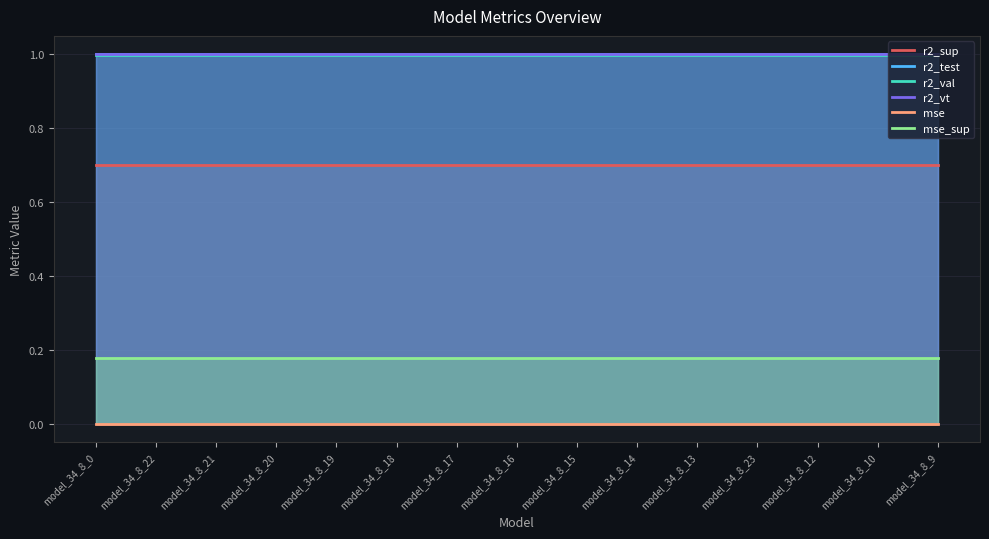

Which series has the largest range (max minus min)?

r2_sup